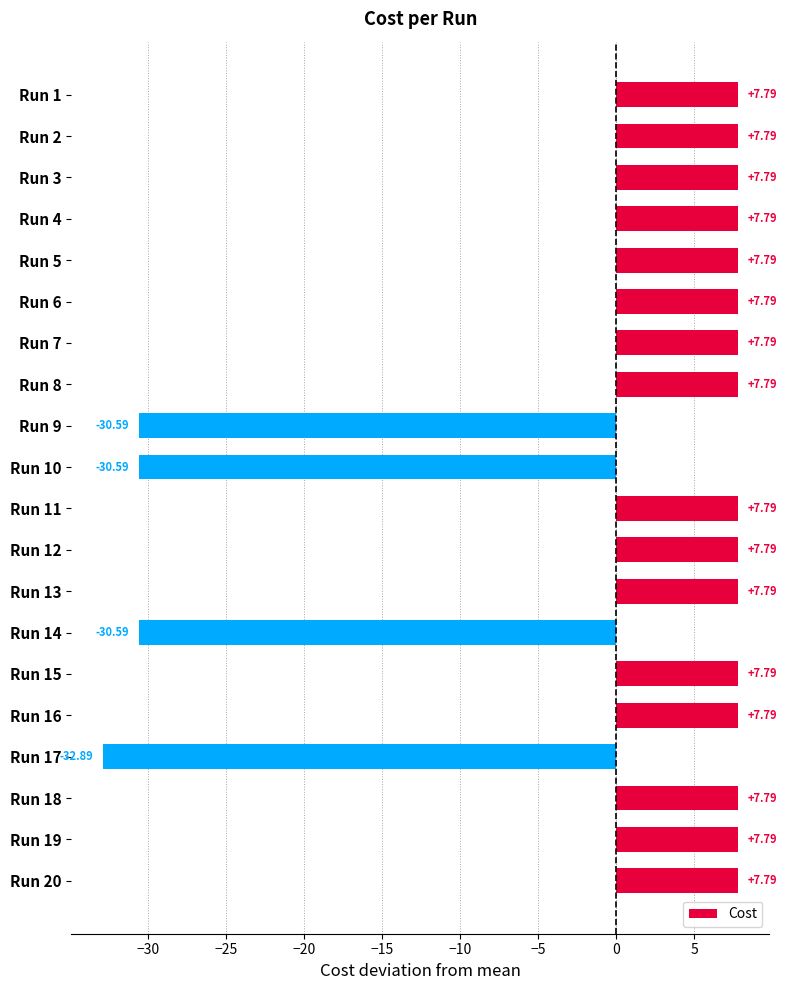

Does the chart contain any negative values?

Yes